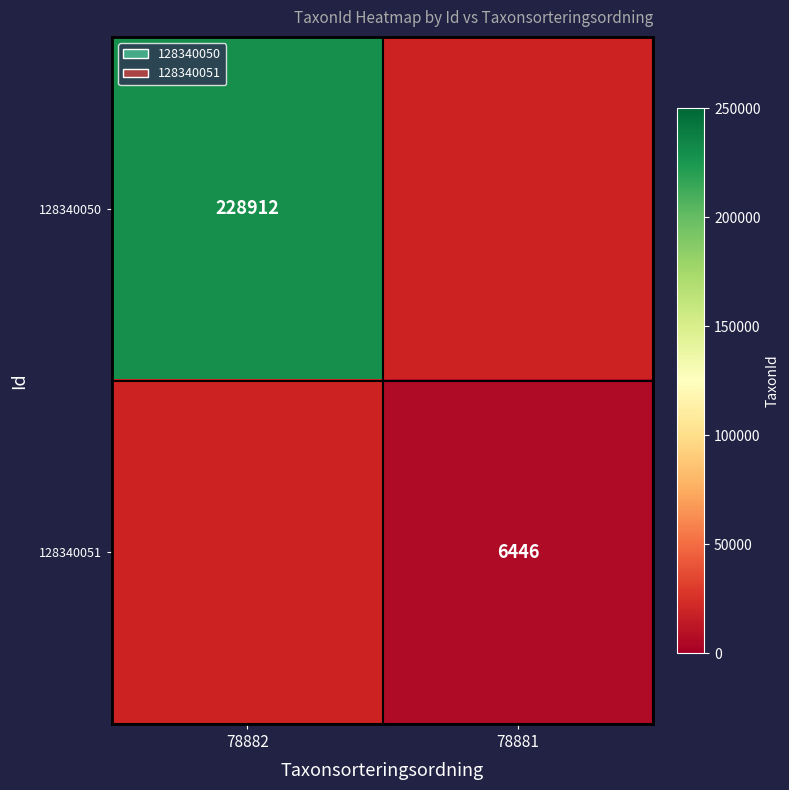

What is the greatest value displayed?

228912.0